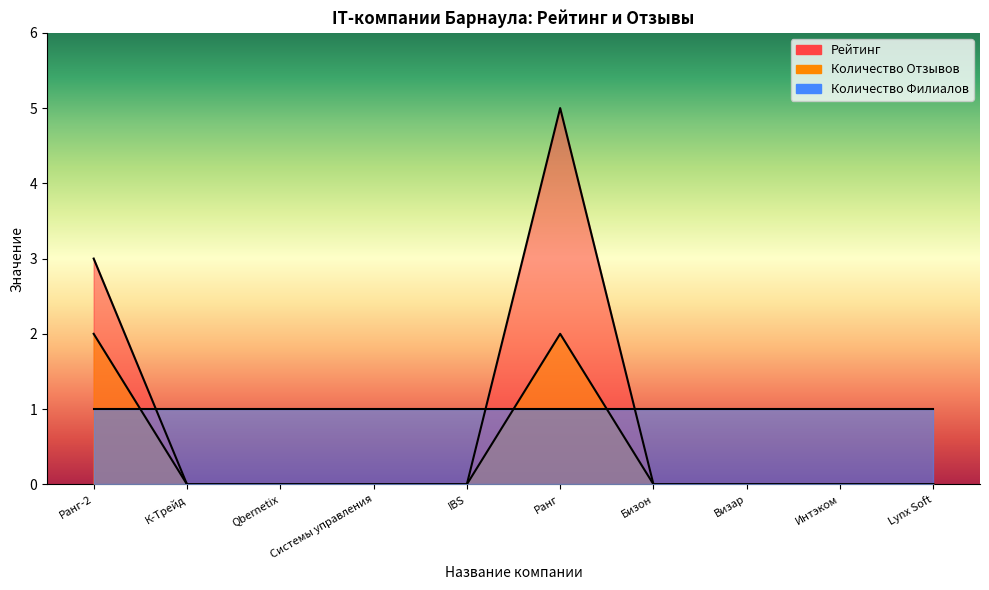

Is it true that Рейтинг equals 0 at Интэком?

True